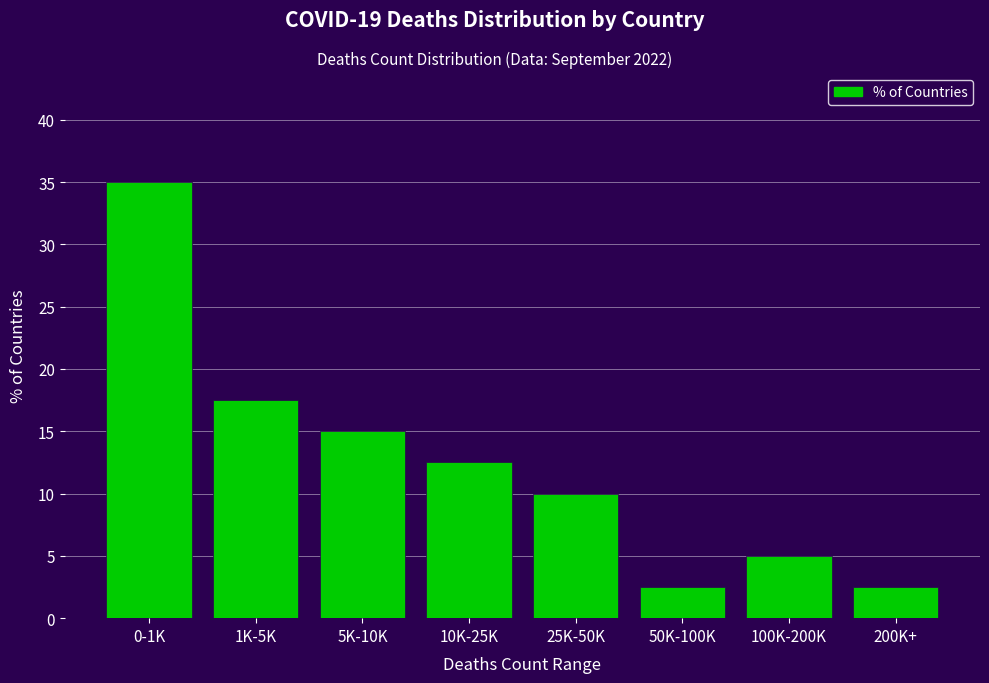

Reading left to right, transcribe all the data shown in this chart.

35.0	17.5	15.0	12.5	10.0	2.5	5.0	2.5